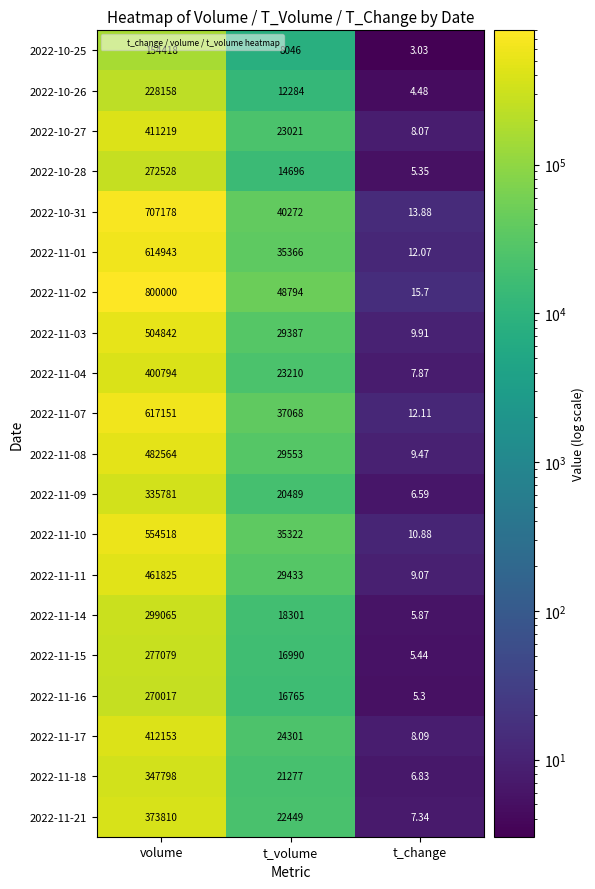

Between t_volume and t_change, which series saw the biggest shift?

2022-11-02